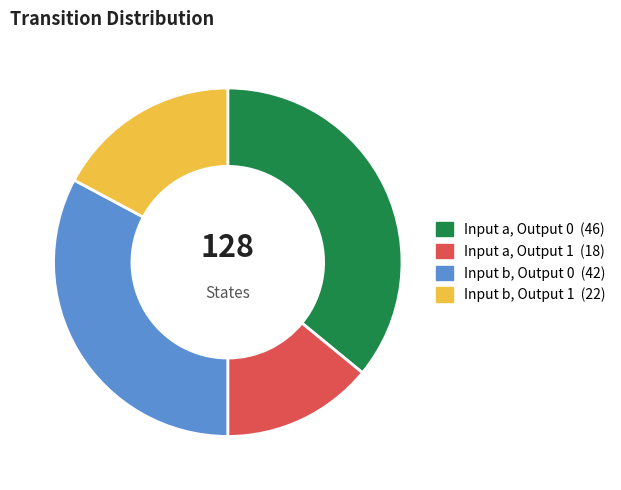

Is there any slice that represents more than half of the pie?

No